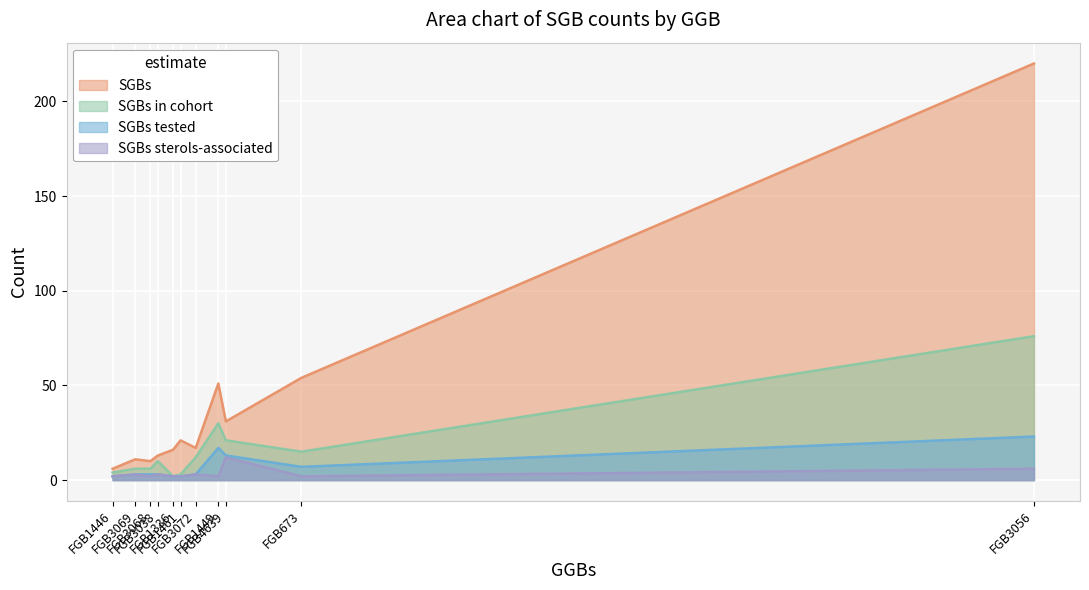

Rank the series at FGB3068 from highest to lowest value.

SGBs, SGBs in cohort, SGBs tested, SGBs sterols-associated